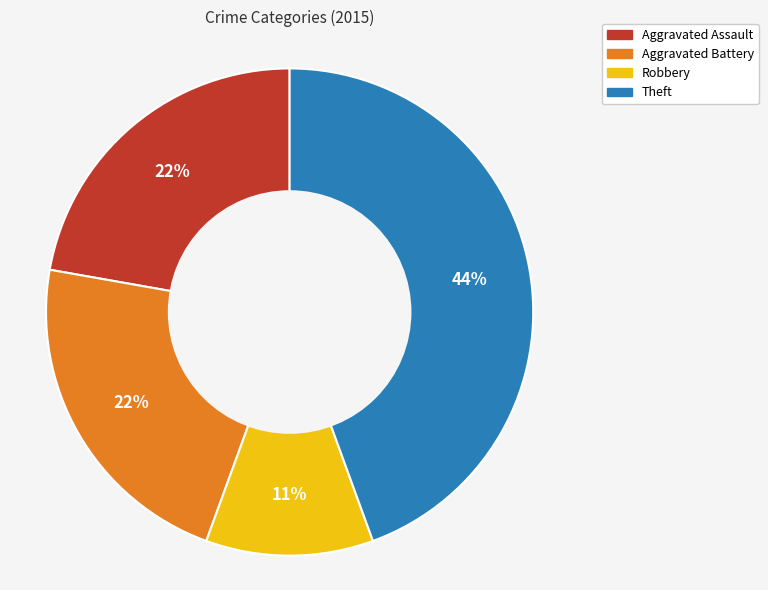

How many segments does this pie chart have?

4